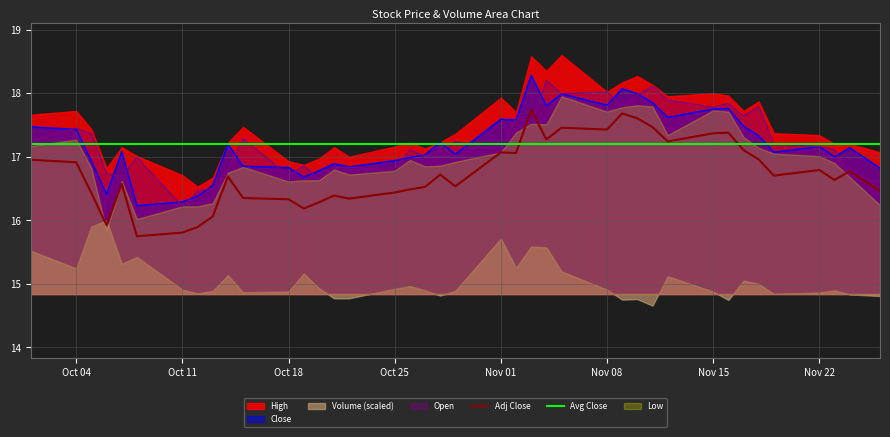

What is the highest value of the Close series?

18.3